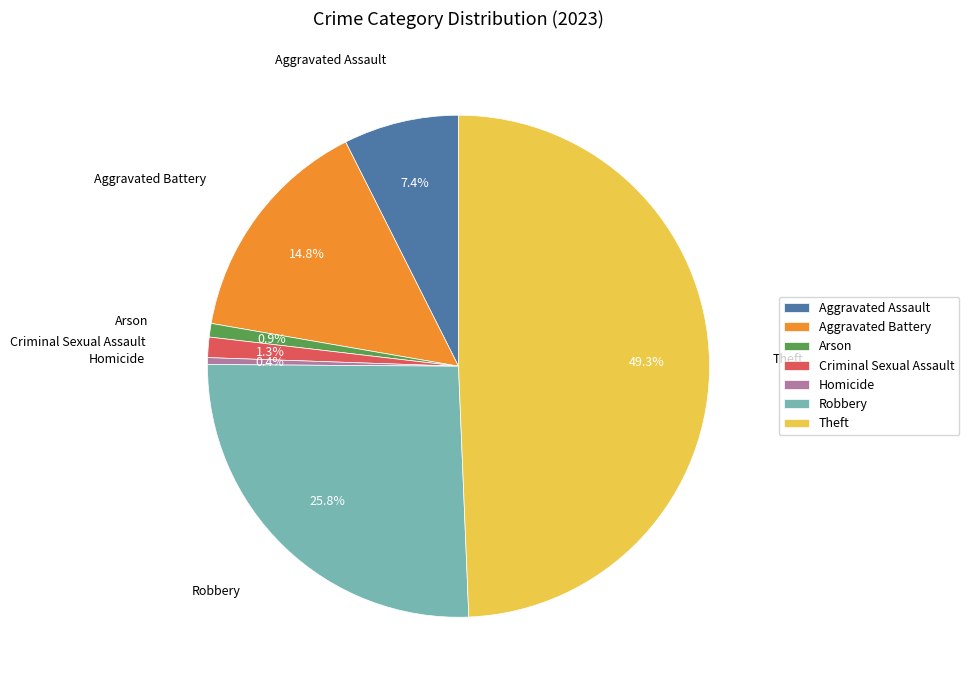

Which has a higher value, Arson or Aggravated Battery?

Aggravated Battery